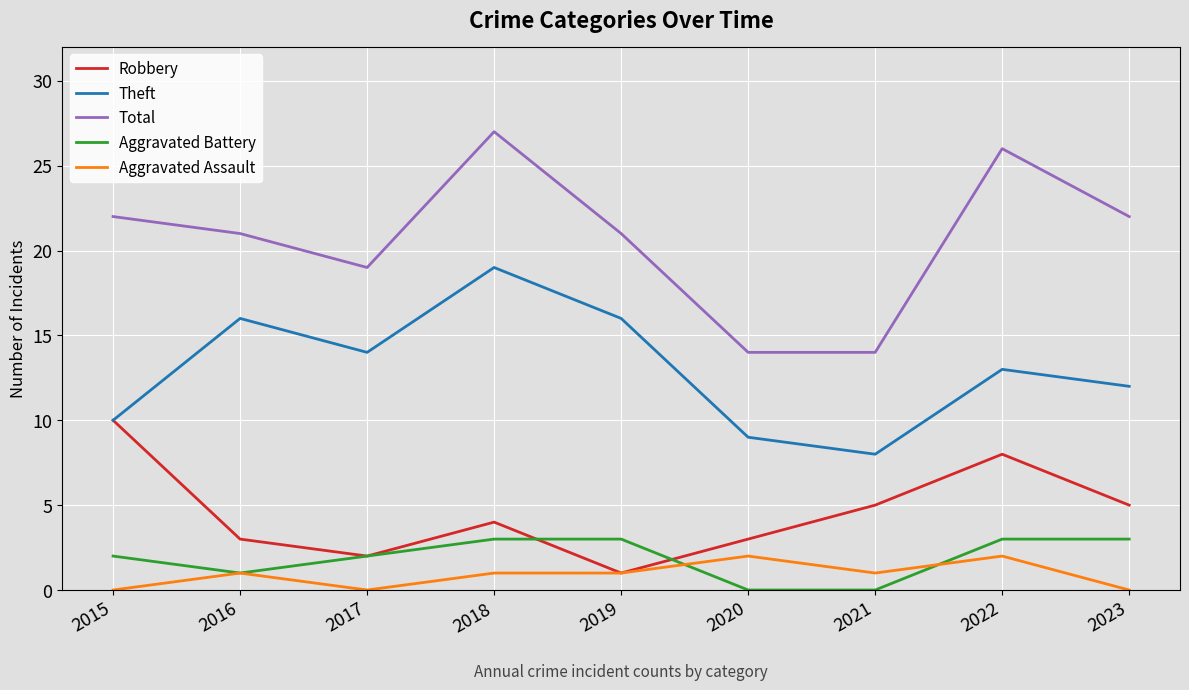

What is the difference between the maximum and second lowest values in the Aggravated Battery series?

3